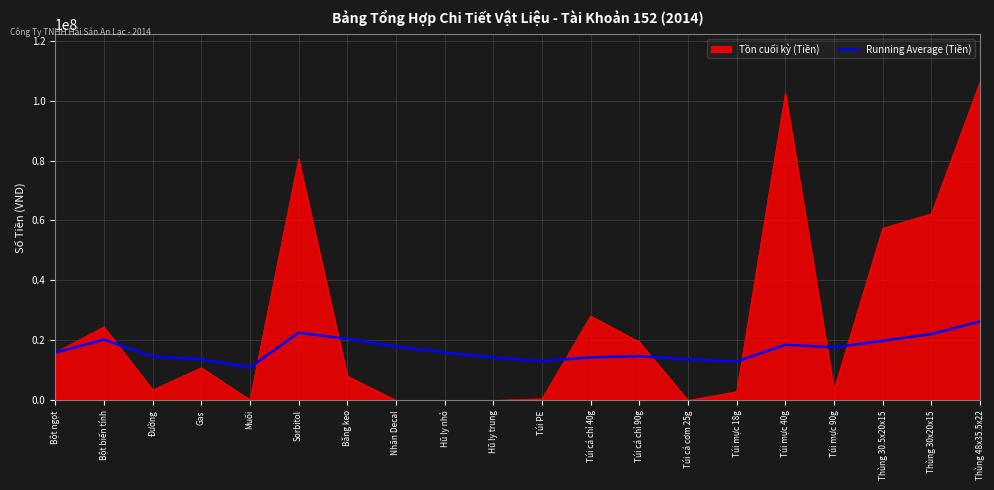

Which series has the largest range (max minus min)?

Tồn cuối kỳ (Tiền)